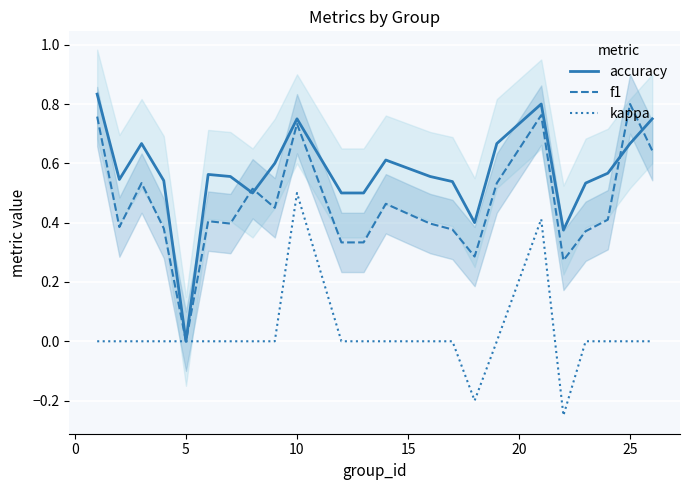

How many values in the f1 series exceed 0?

23